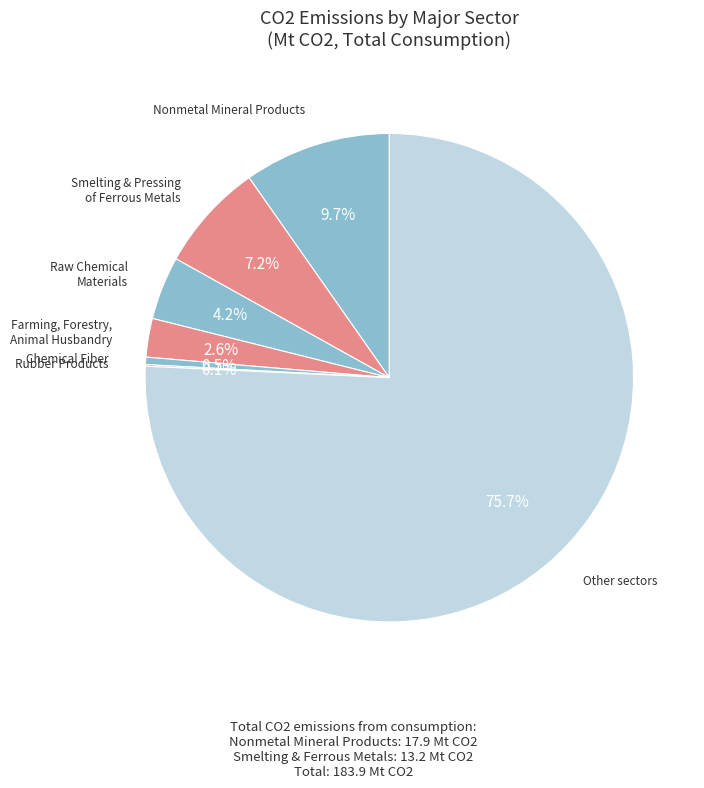

What is the ratio of the value at Farming, Forestry, Animal Husbandry to the value at Raw Chemical Materials?

0.6